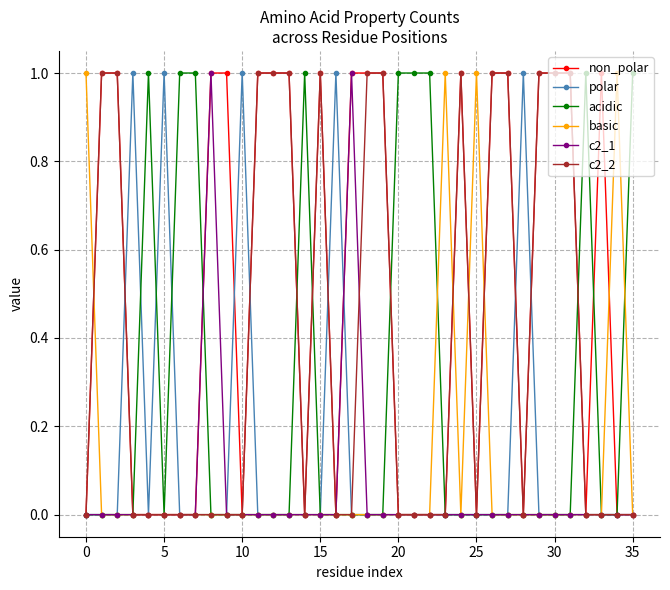

How many distinct data groups are displayed?

6